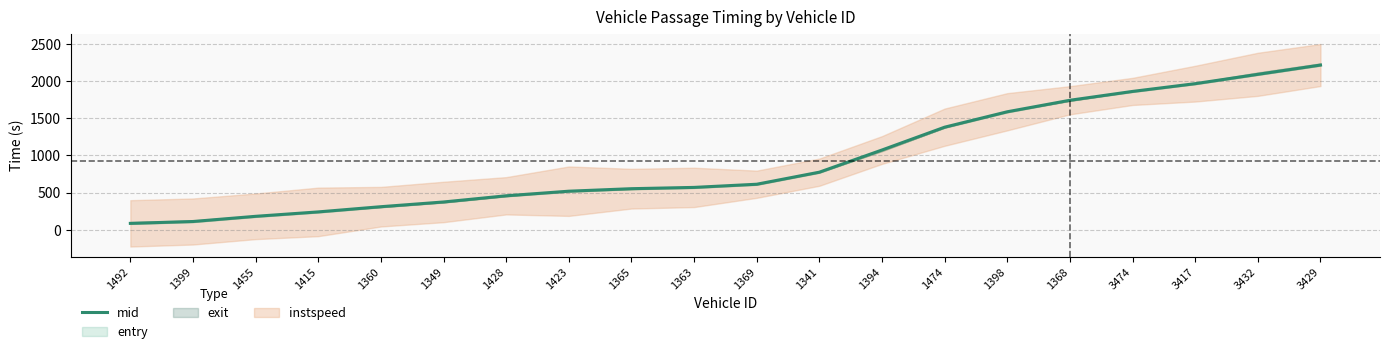

What is the greatest value displayed?

2216.4